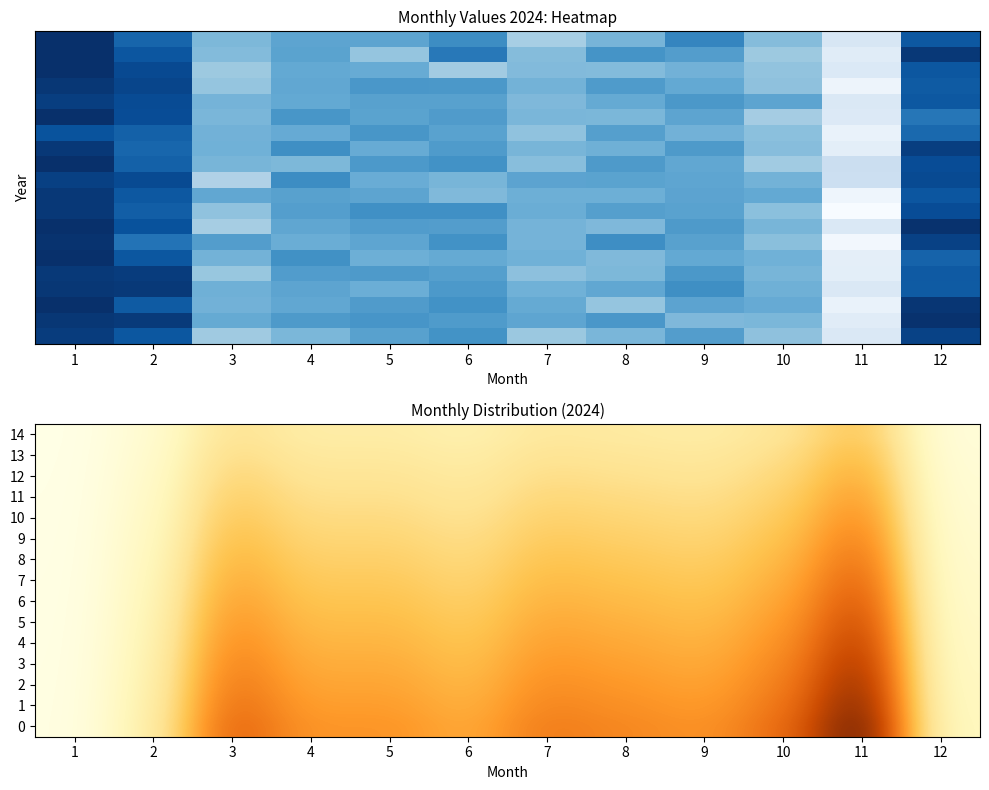

At which category is the sum across all series the highest?

11